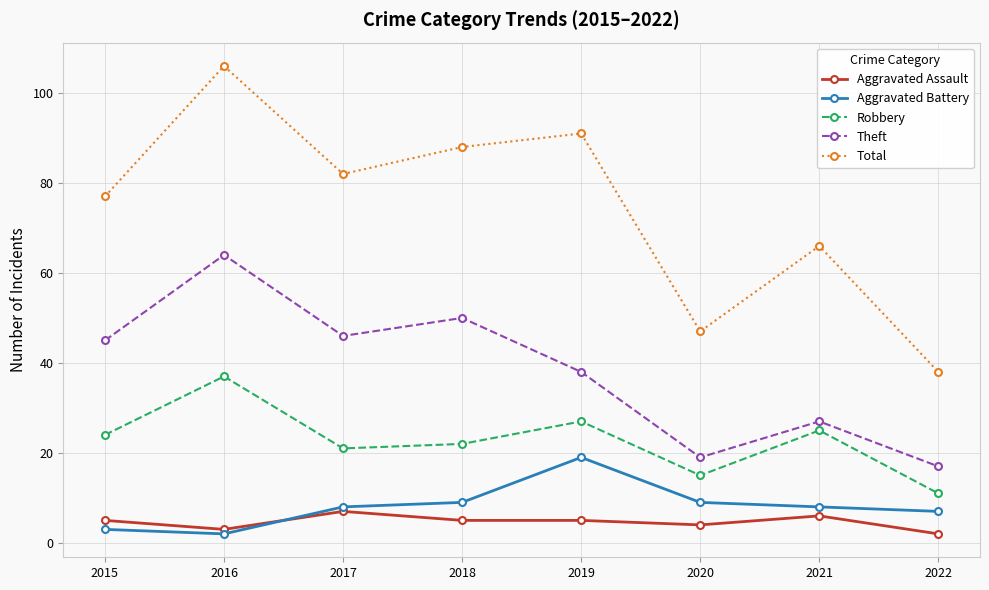

What are all the series names shown in the legend?

Aggravated Assault, Aggravated Battery, Robbery, Theft, Total